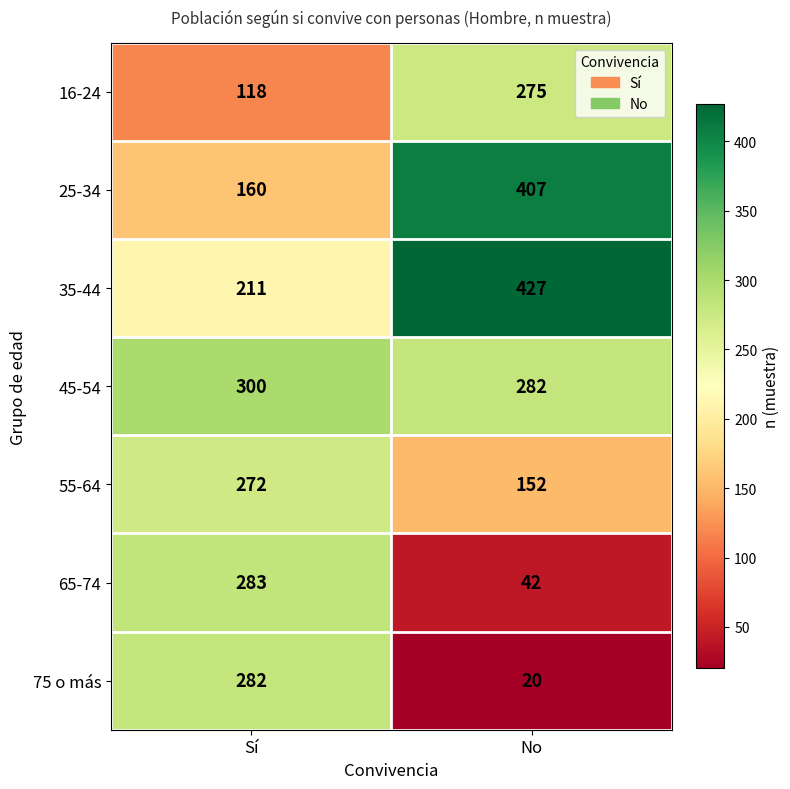

Reading left to right, extract all data points from this chart.

16-24: Sí=118	No=275
25-34: Sí=160	No=407
35-44: Sí=211	No=427
45-54: Sí=300	No=282
55-64: Sí=272	No=152
65-74: Sí=283	No=42
75 o más: Sí=282	No=20